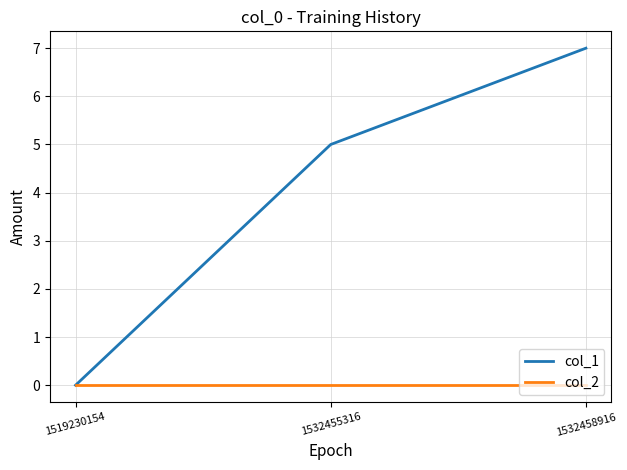

What value does the col_1 series have at 1532458916?

7